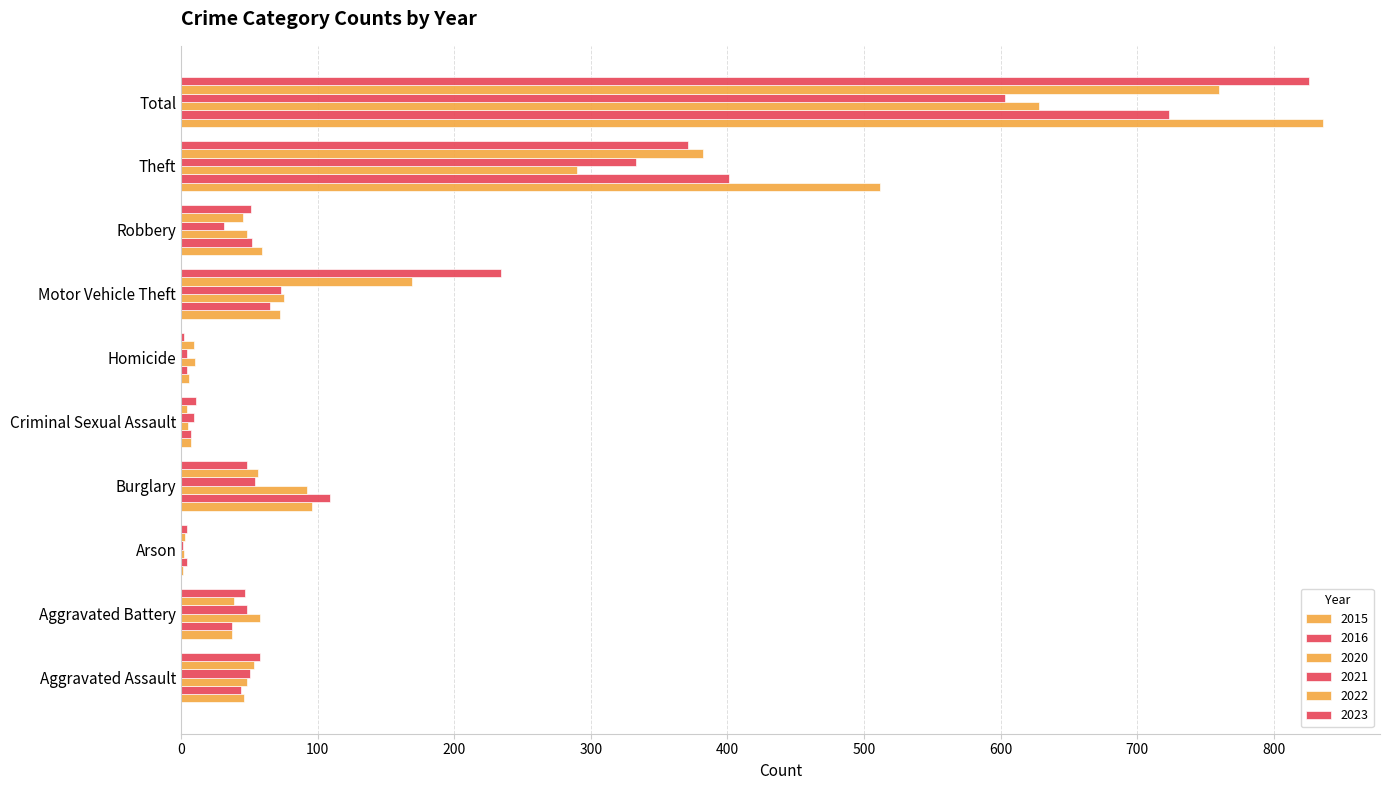

Which category has the lowest value in the 2020 series?

Arson